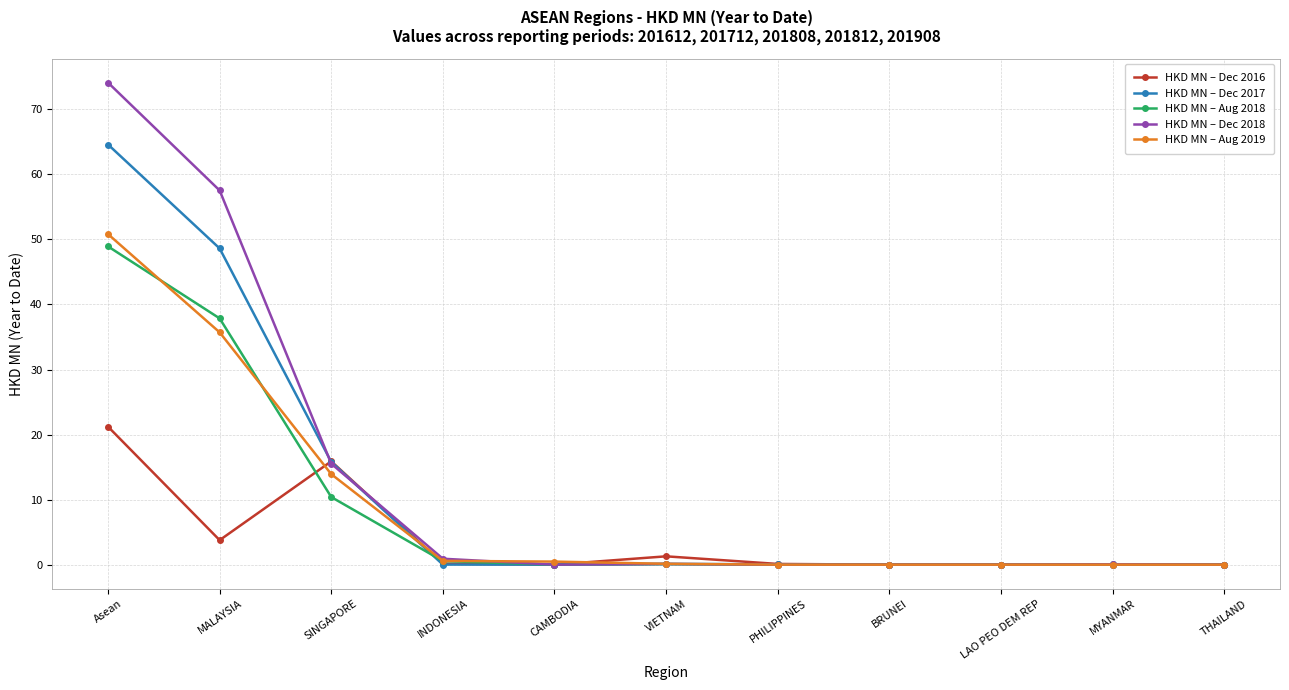

What are all the series names shown in the legend?

HKD MN – Dec 2016, HKD MN – Dec 2017, HKD MN – Aug 2018, HKD MN – Dec 2018, HKD MN – Aug 2019